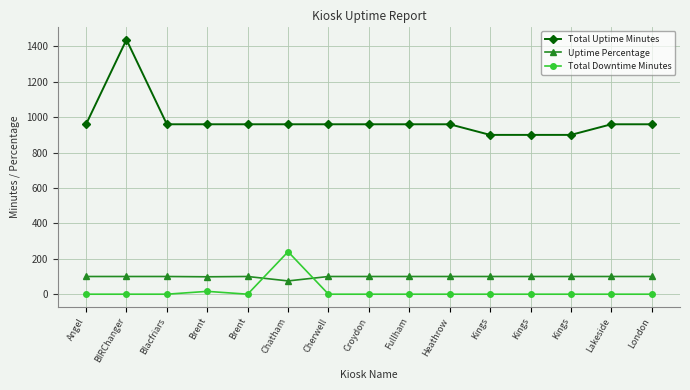

What are all the series names shown in the legend?

Total Uptime Minutes, Uptime Percentage, Total Downtime Minutes